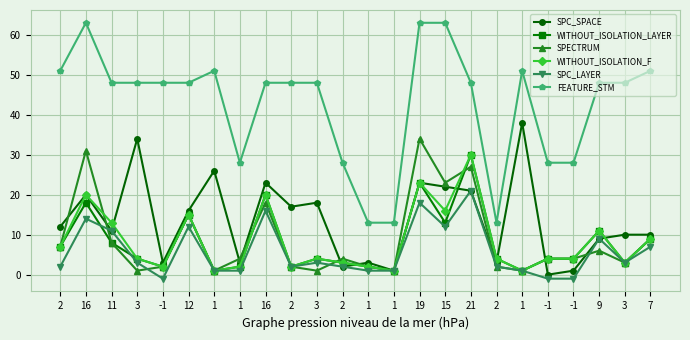

What is the difference between the maximum and minimum values in the SPECTRUM series?

33